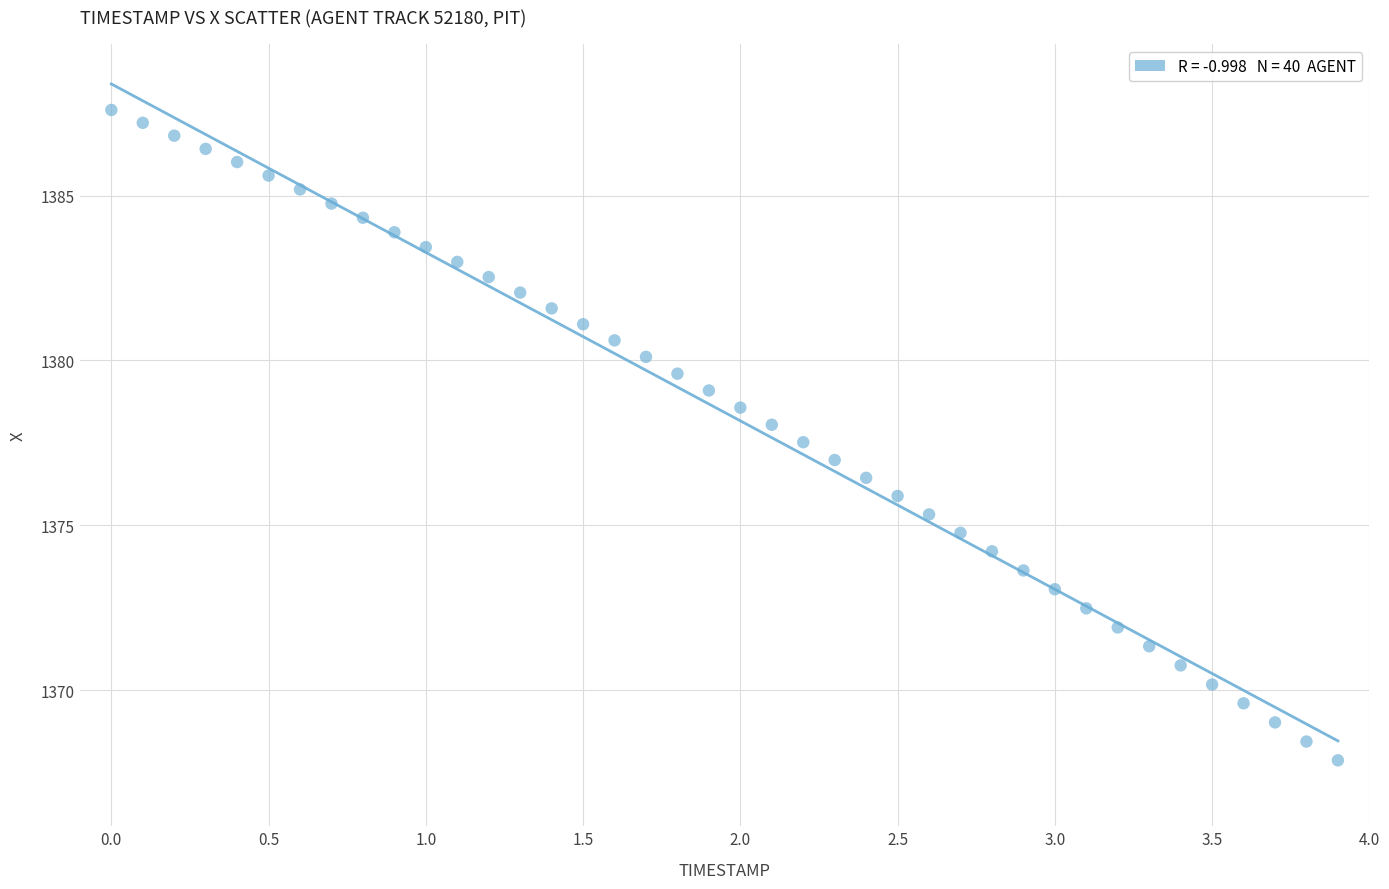

What is the range of X values (max minus min)?

3.9